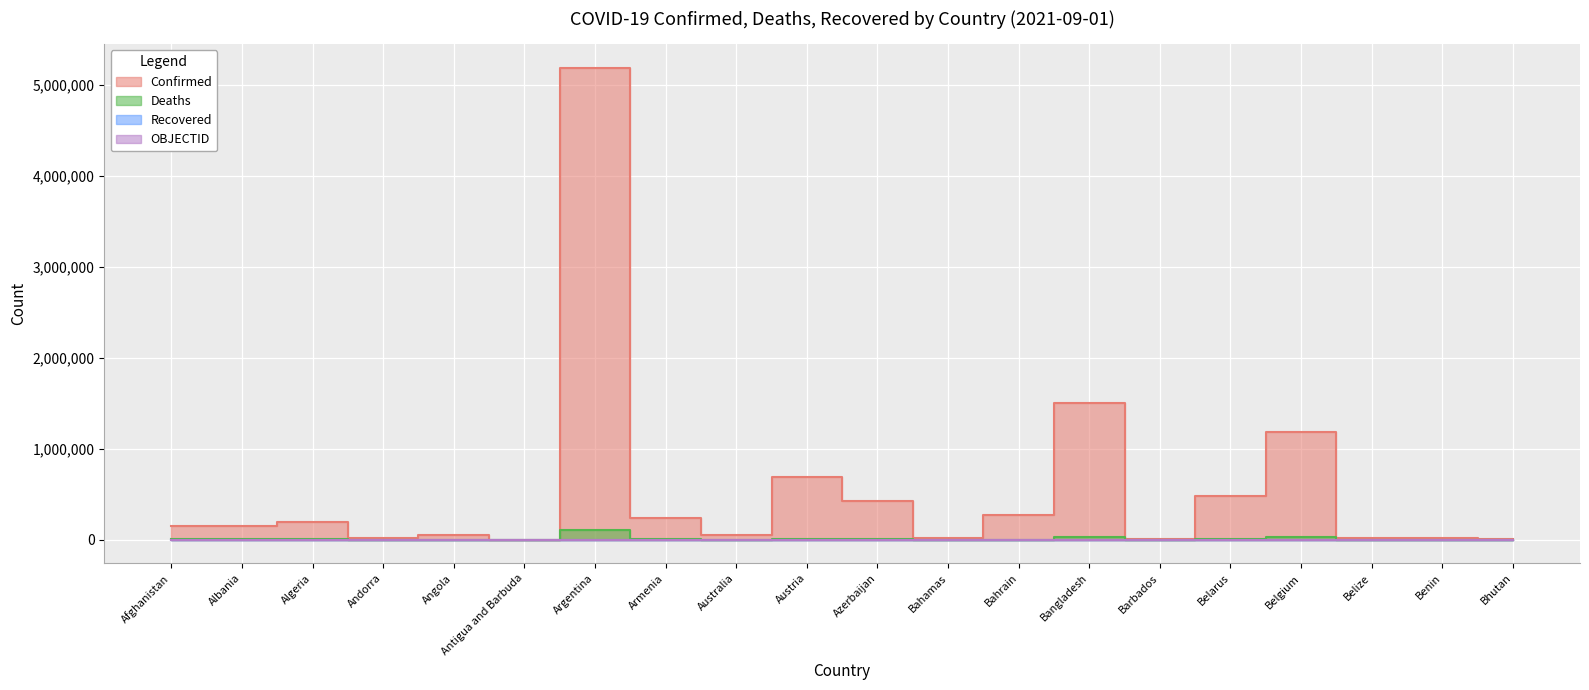

Between Afghanistan and Angola, which is larger?

Afghanistan